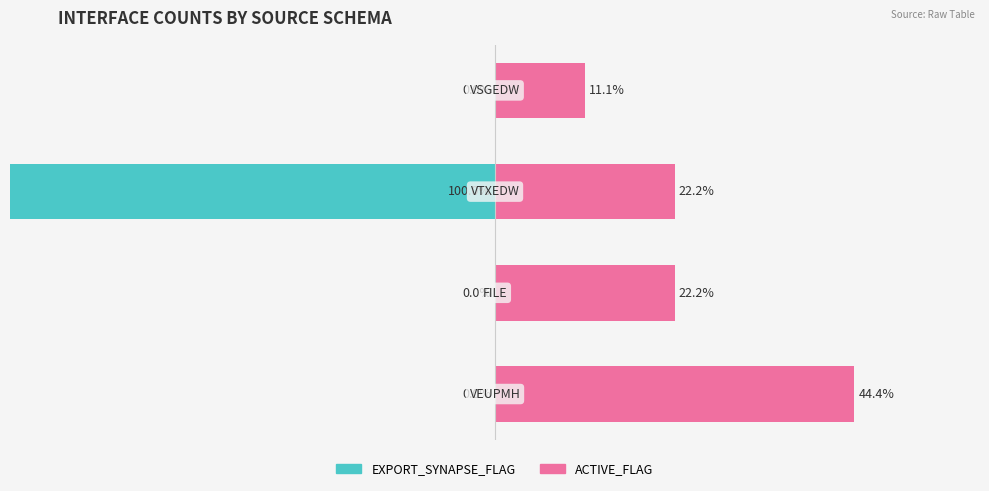

The EXPORT_SYNAPSE_FLAG series shows -100.0 at 2. True or false?

True